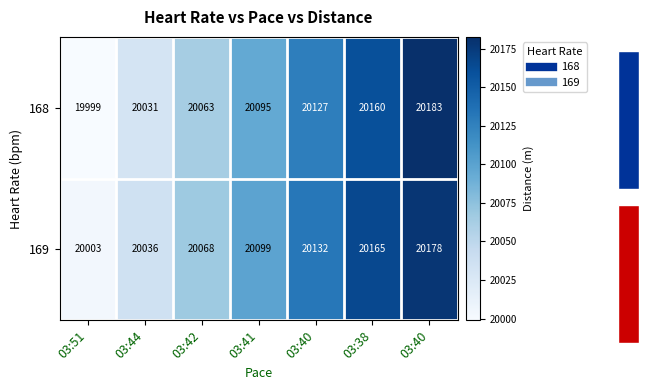

Which category has the highest value across all series?

03:40